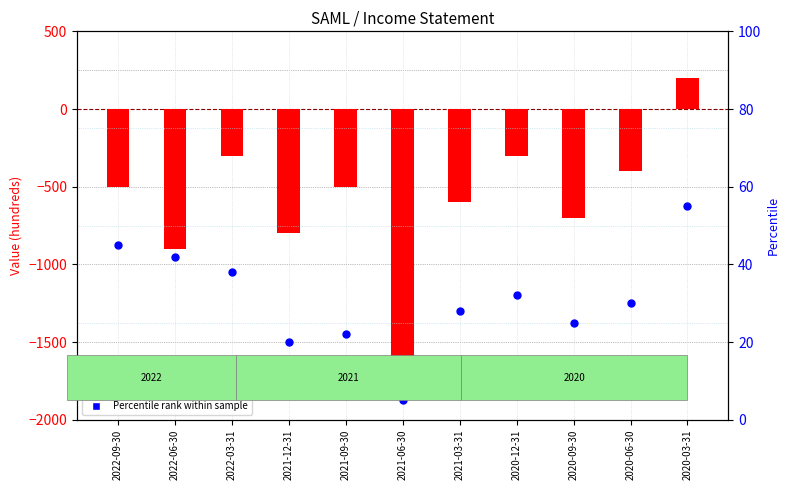

Which series contains the lowest Y value?

Net Income